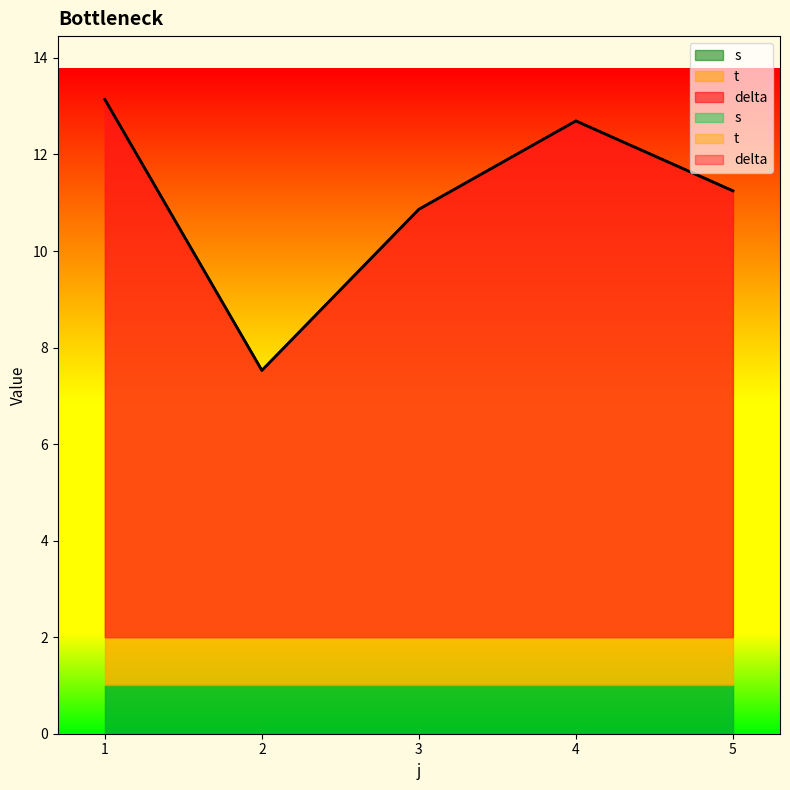

The t series shows 0.2 at 2. True or false?

False